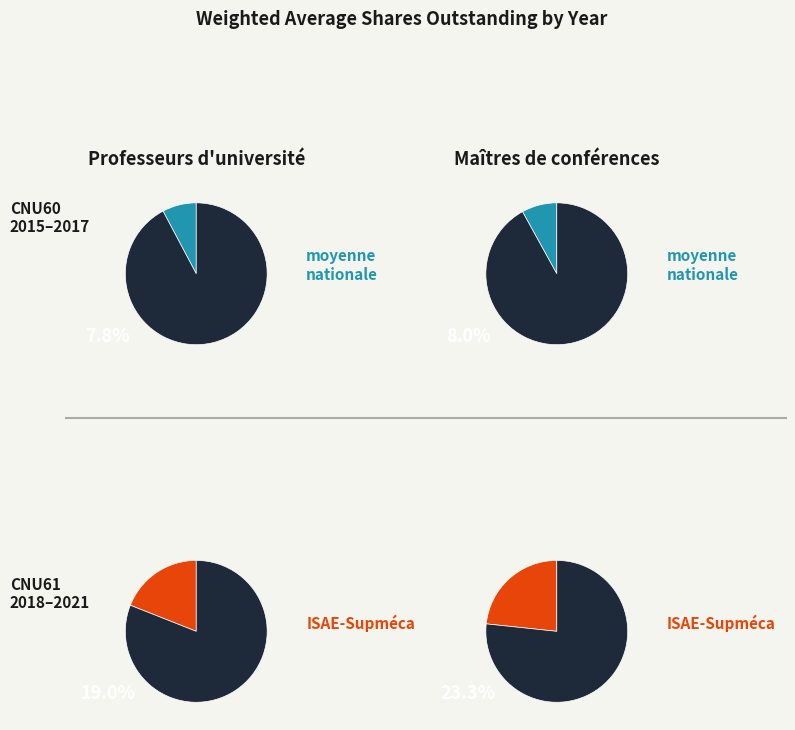

Between 2015 and 2020, which is larger?

2020